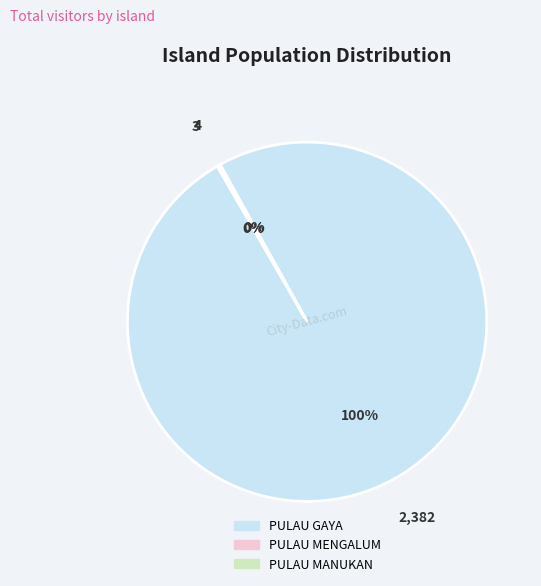

To the nearest percent, what percentage of the pie is PULAU GAYA?

100%